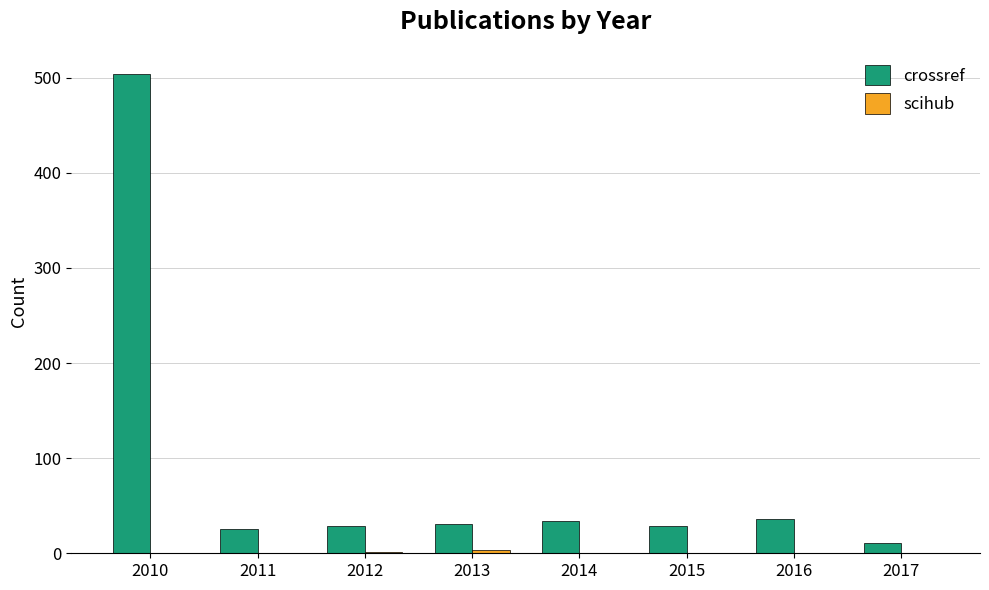

Which label corresponds to the largest value in the chart?

2010